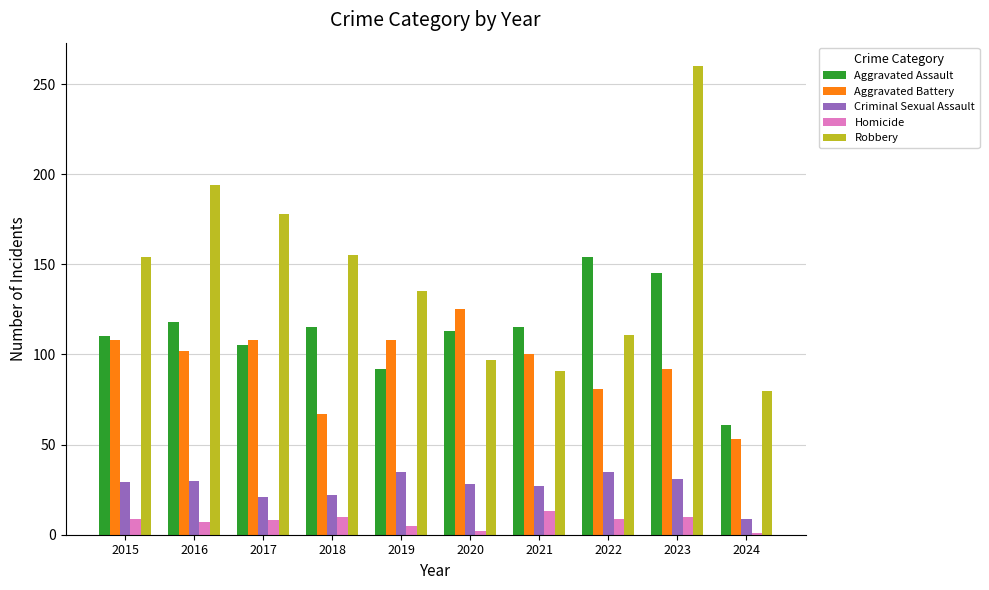

What is the maximum value for Criminal Sexual Assault?

35